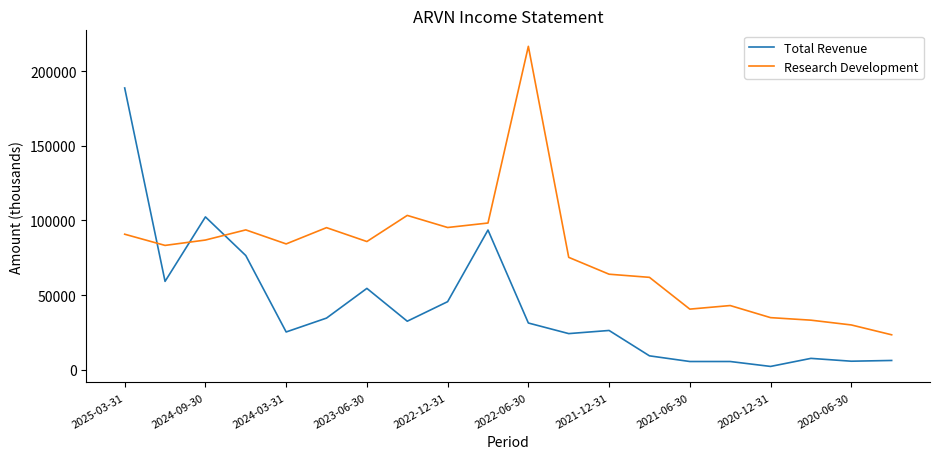

Which series has the largest total across all categories?

Research Development